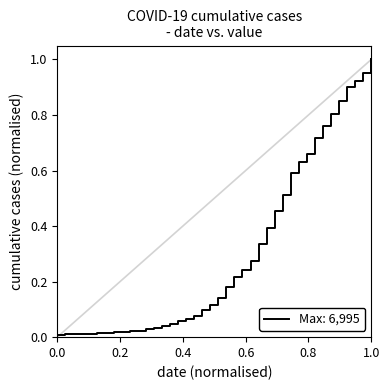

The chart shows a value of 1.4 at 1.0. True or false?

False